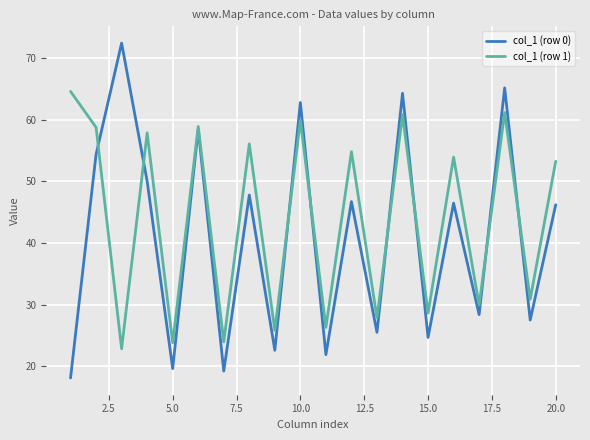

Which series ends up on top after the final intersection of col_1 (row 1) and col_1 (row 0)?

col_1 (row 1)